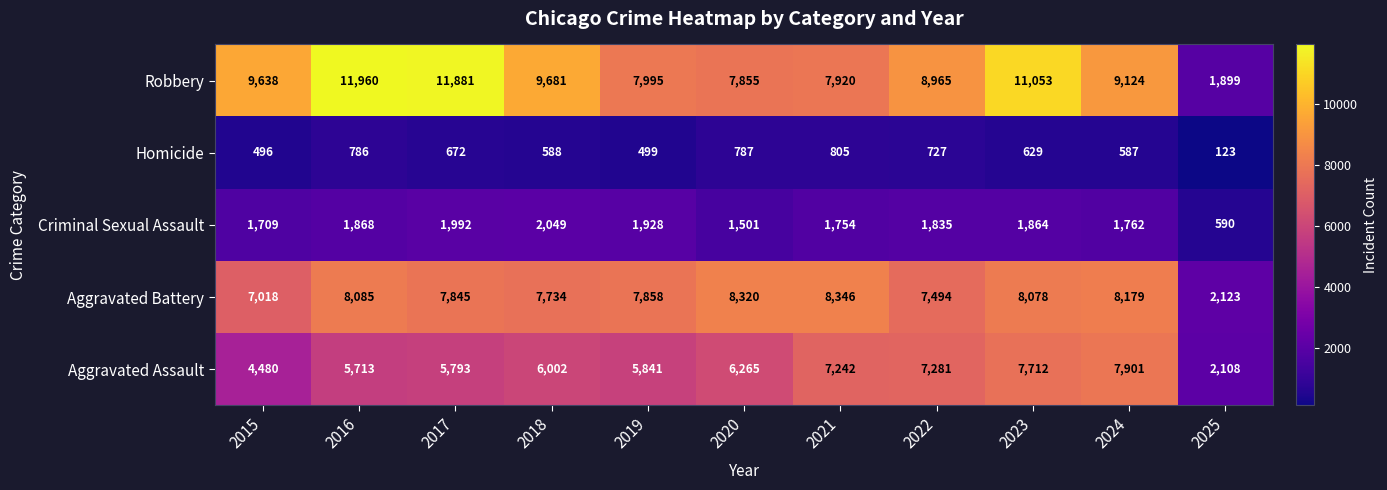

What is the sum of the Aggravated Battery values at 2025 and 2021?

10469